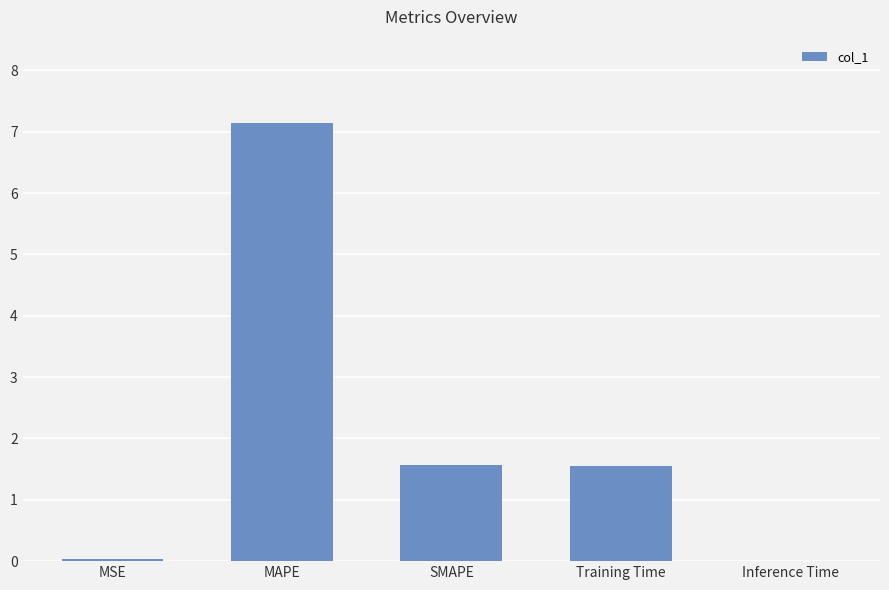

What is the difference between the values at Training Time and MAPE?

5.6